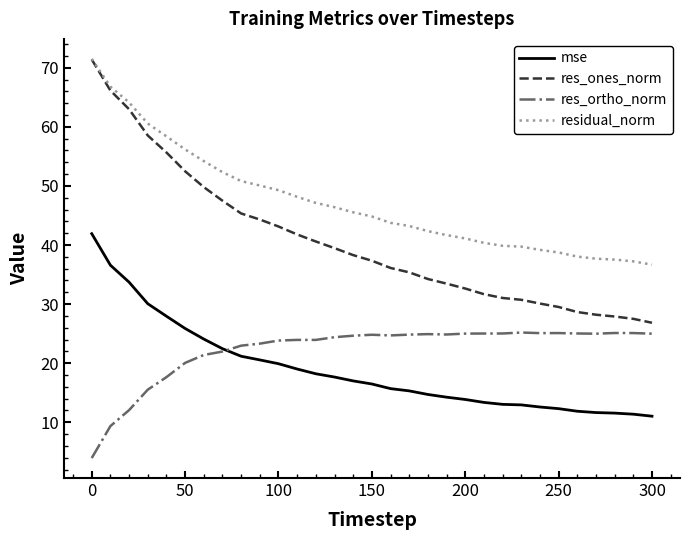

What are all the series names shown in the legend?

mse, res_ones_norm, res_ortho_norm, residual_norm